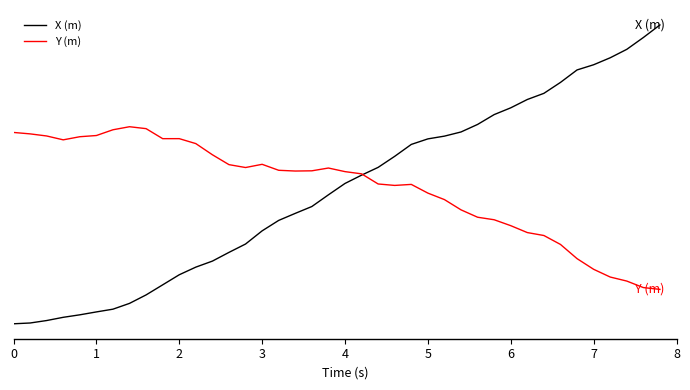

Which series has the widest spread of values?

X (m)